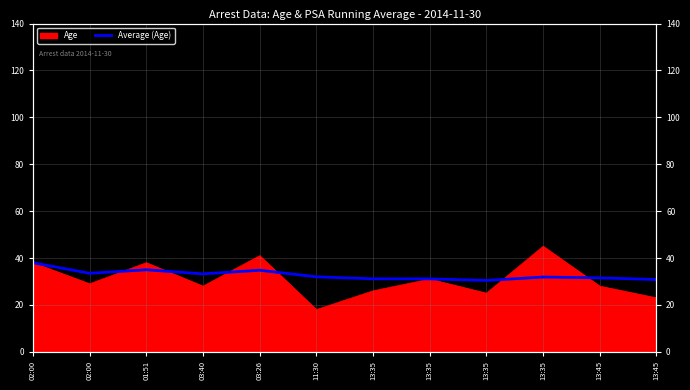

Does the chart have visible grid lines?

Yes